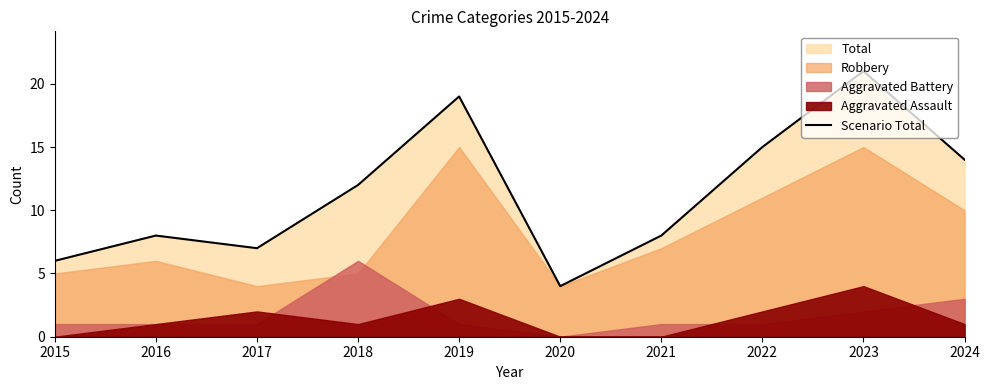

What is the average value?

11